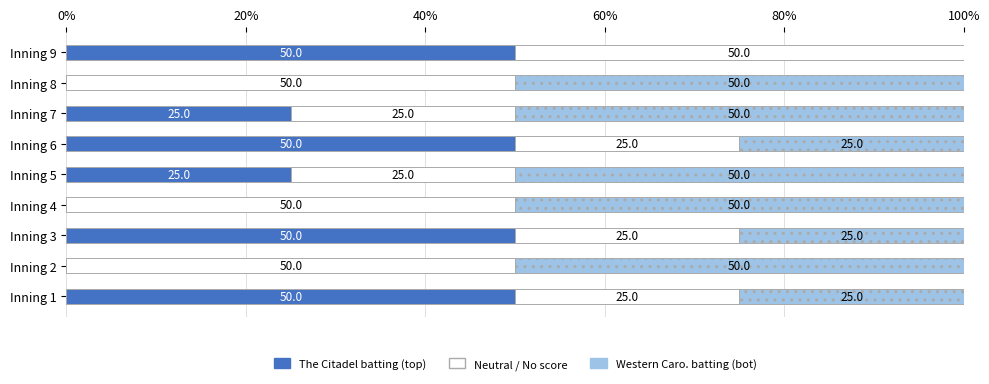

What is the total value across all series at Inning 1?

100